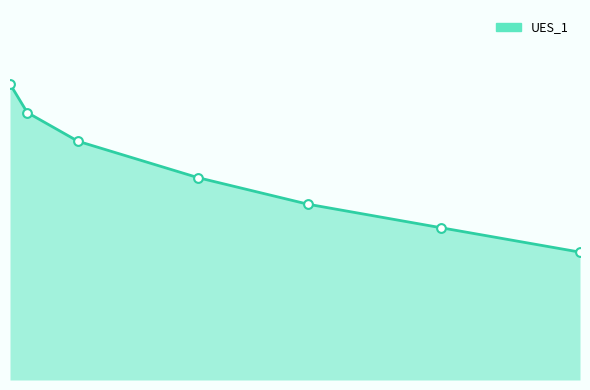

Does the chart have visible grid lines?

No